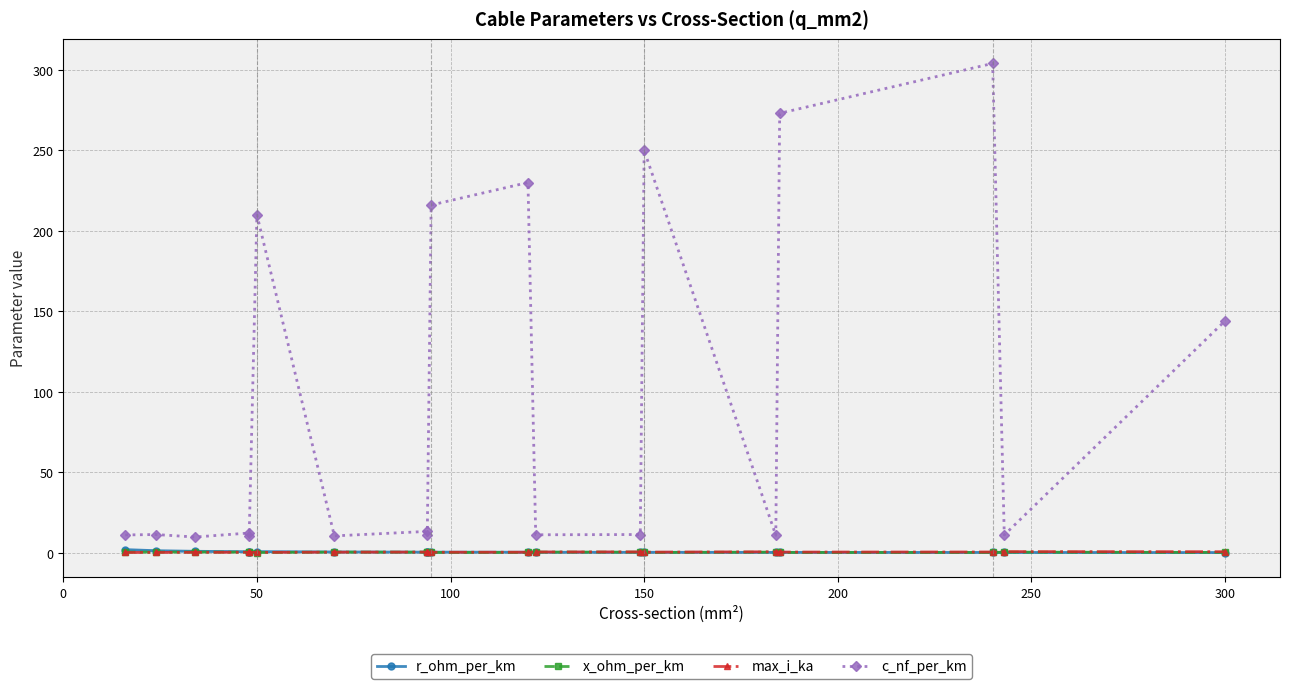

How many max_i_ka values are between 0 and 1?

19